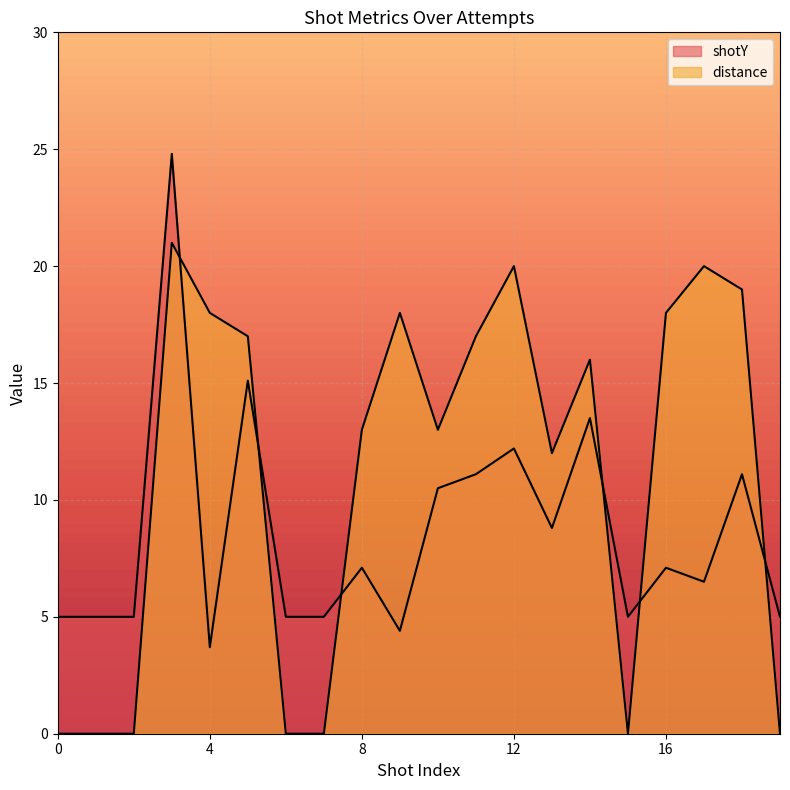

Which category has the lowest value in the shotY series?

4